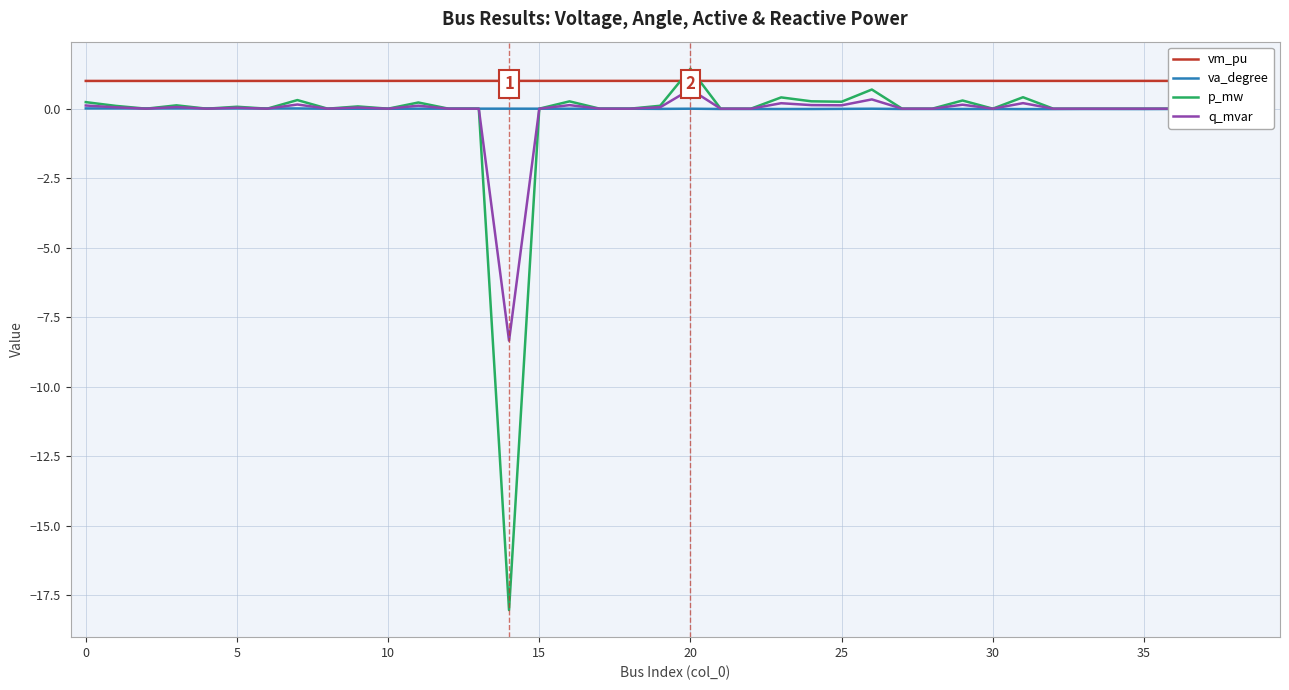

True or false: q_mvar has a value of 0.0 at 22.

True